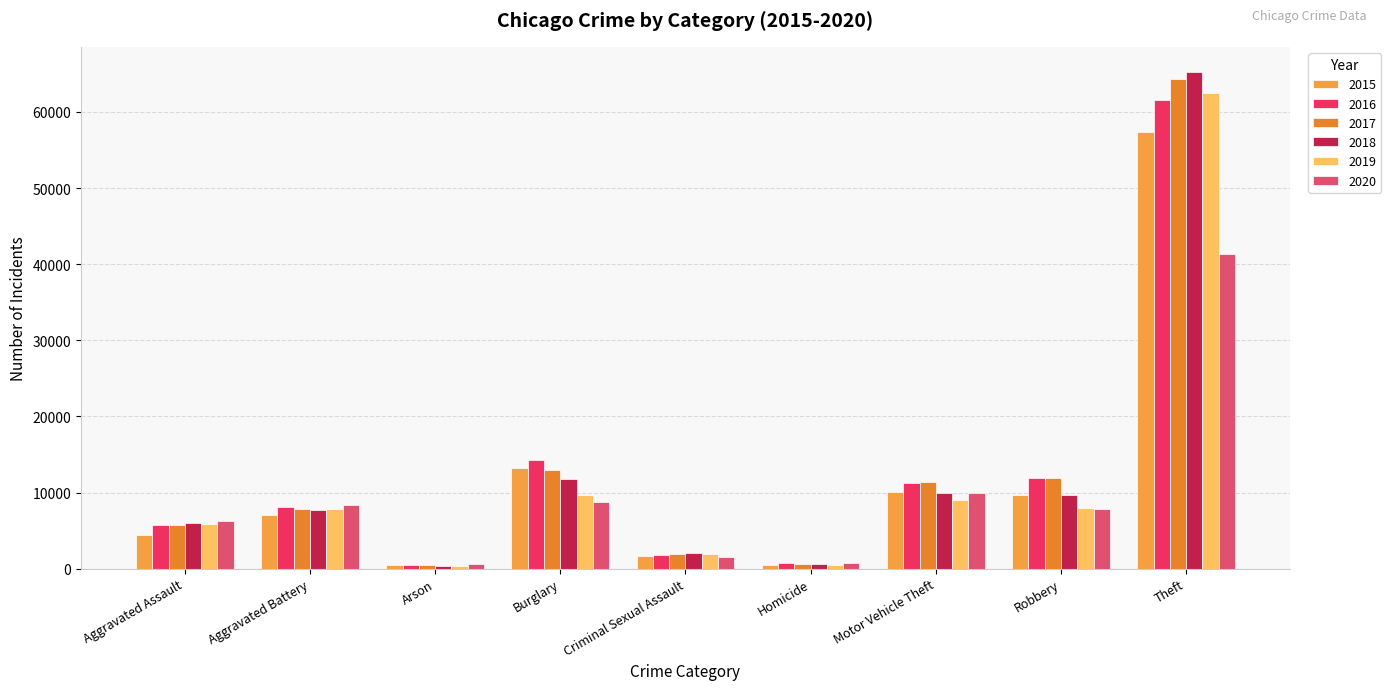

The value of 2016 at Homicide is 786. True or false?

True